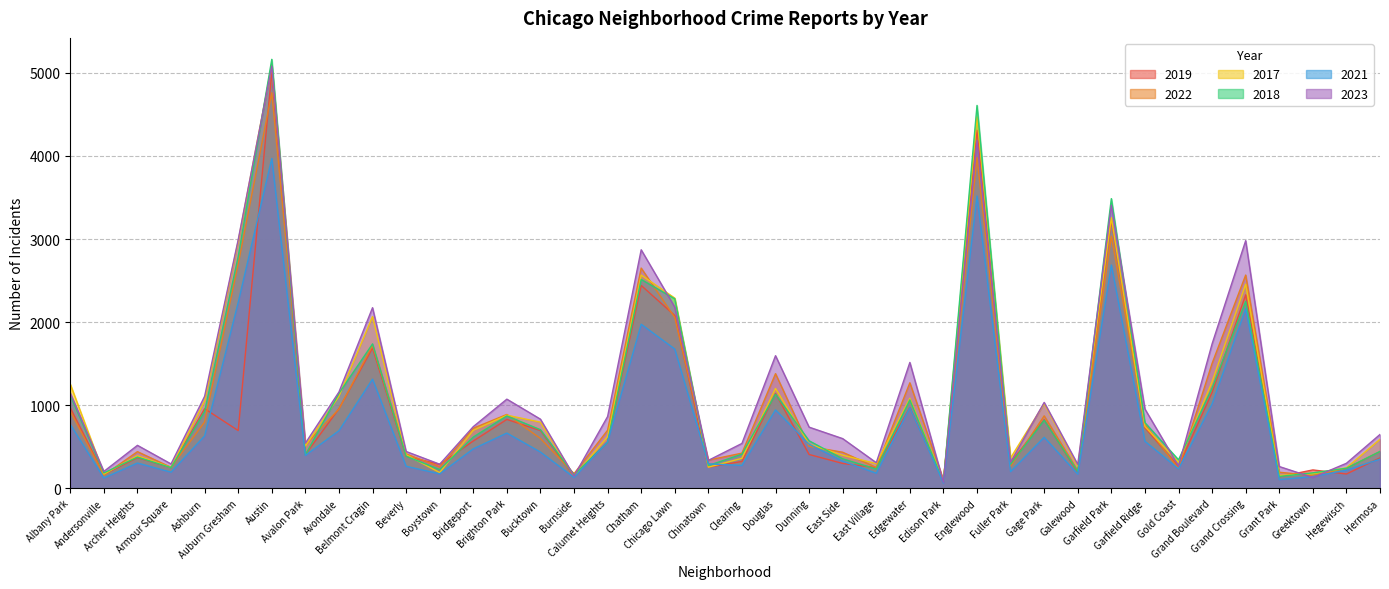

At which label does 2022 first exceed 599?

Albany Park